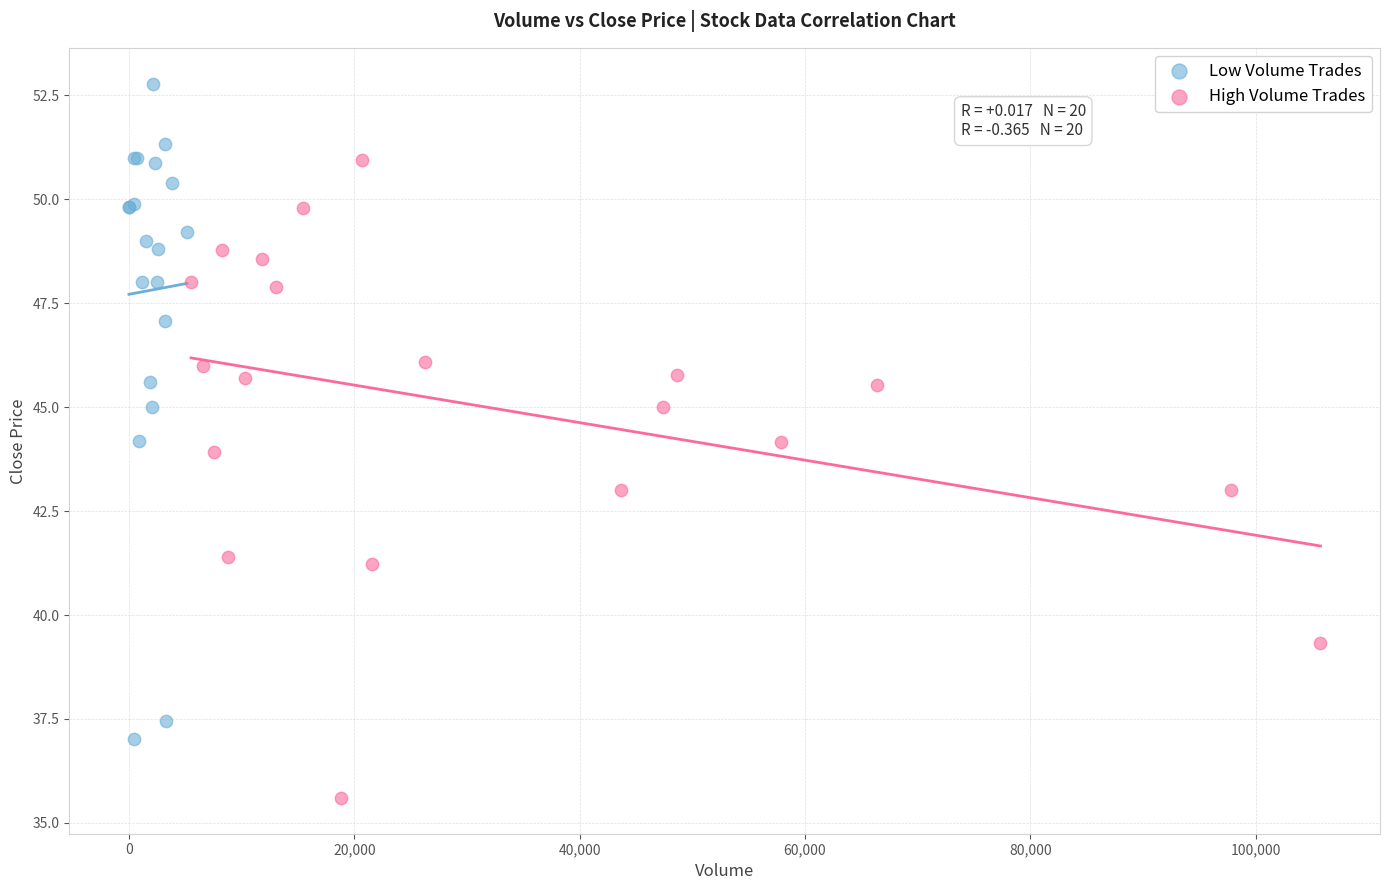

Which series reaches the maximum Y coordinate?

Low Volume Trades